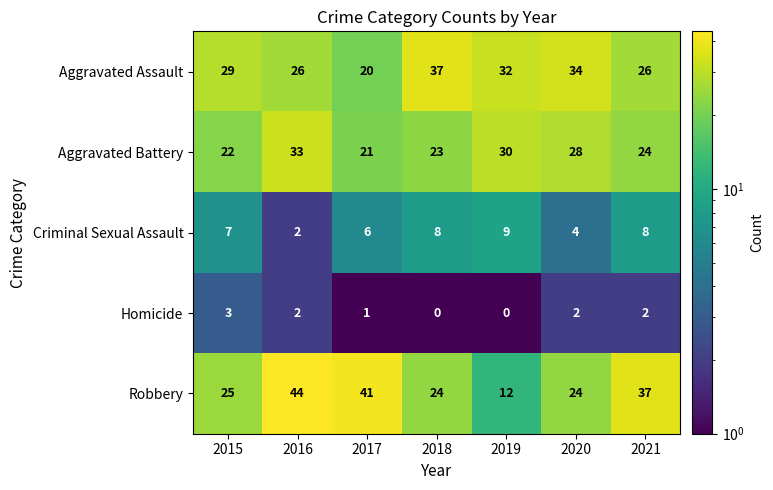

What is the sum of the Robbery values at 2019 and 2021?

49